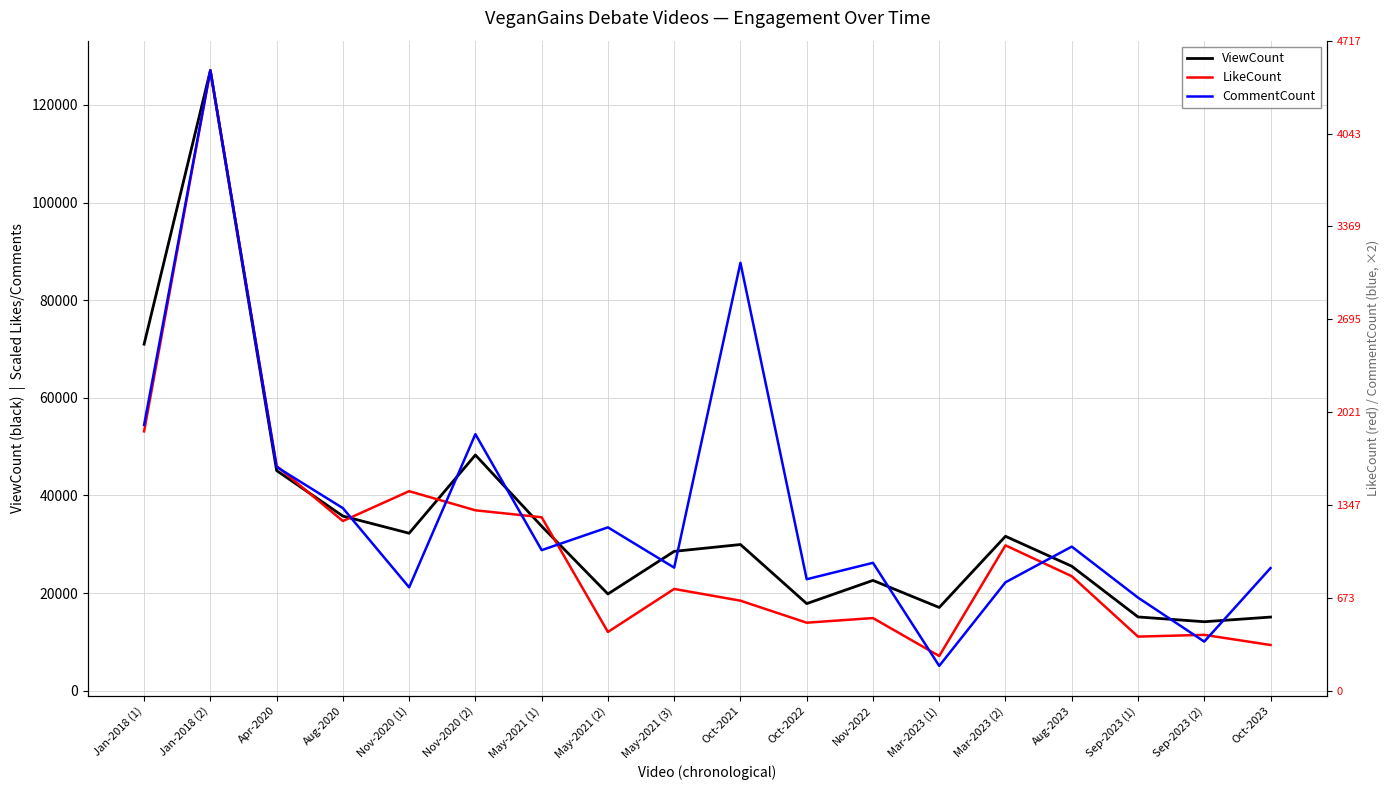

Where do CommentCount and LikeCount first cross each other?

Apr-2020 and Aug-2020